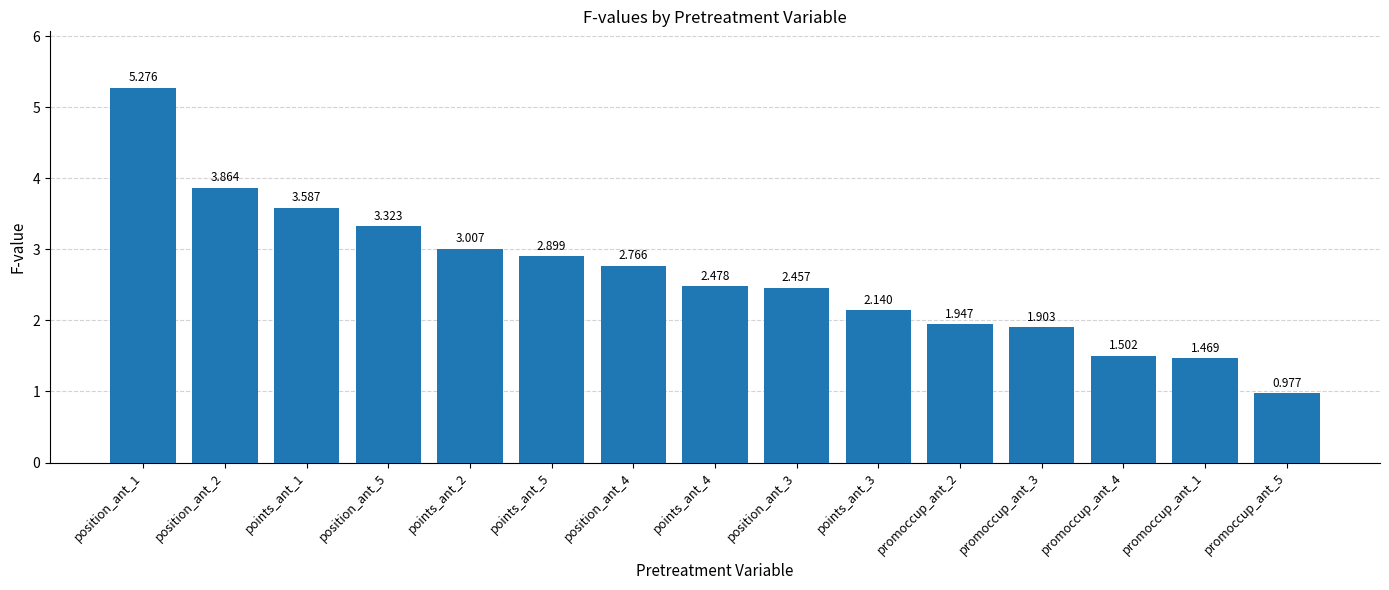

How many data points are less than 2?

5